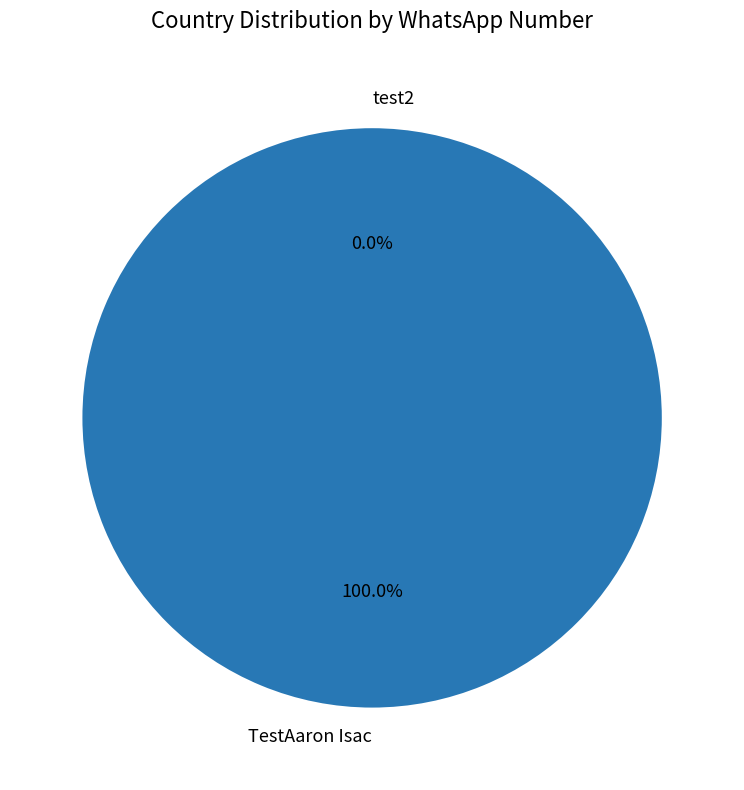

What percentage do test2 and TestAaron Isac together represent?

100.0%